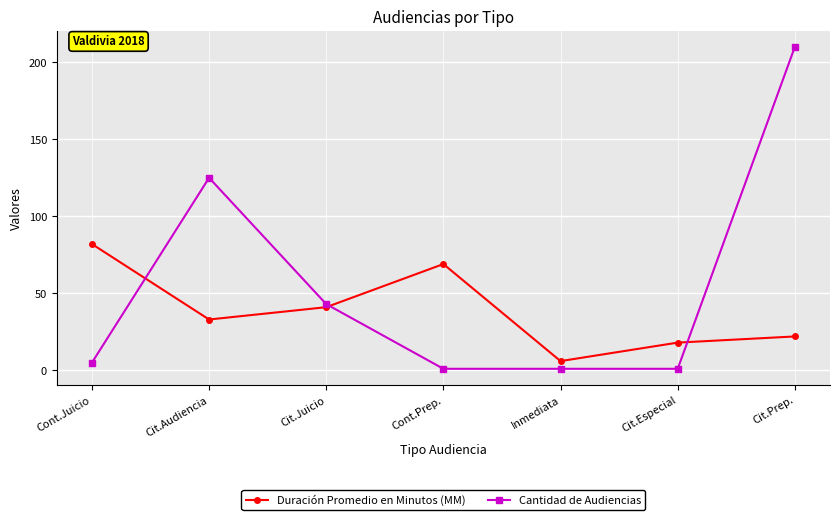

What is the total value across all series at Cont.Prep.?

70